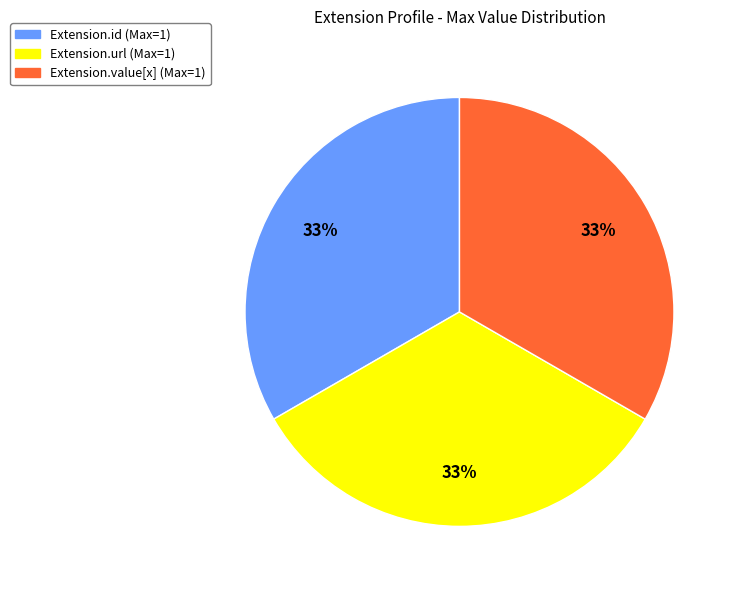

Count the number of slices in the pie.

3